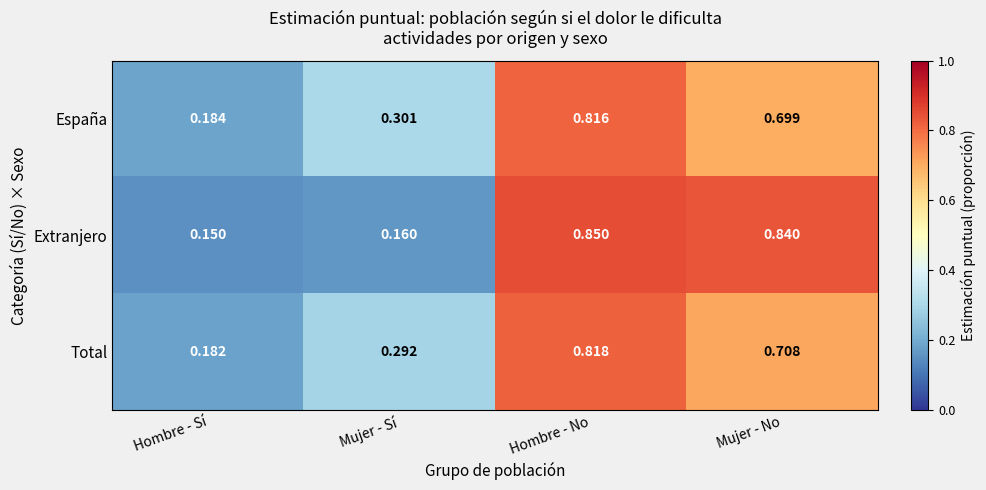

At which label is Total closest to 0?

Hombre - Sí